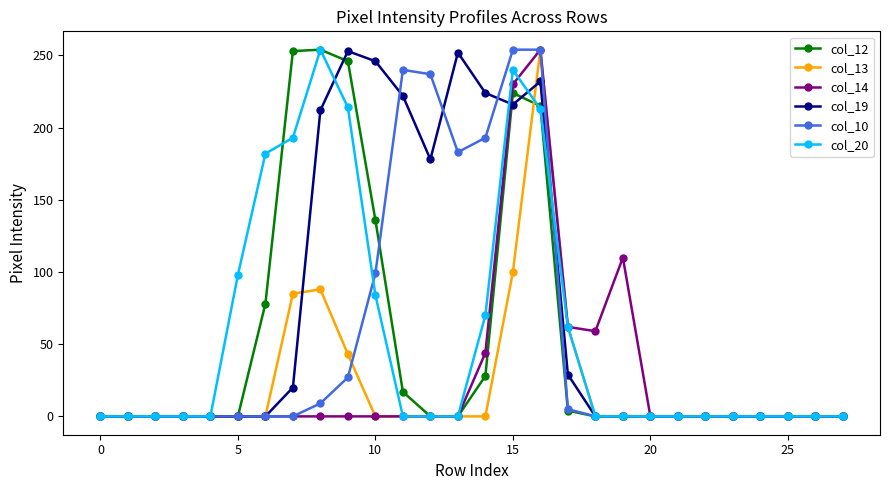

What are all the series names shown in the legend?

col_12, col_13, col_14, col_19, col_10, col_20